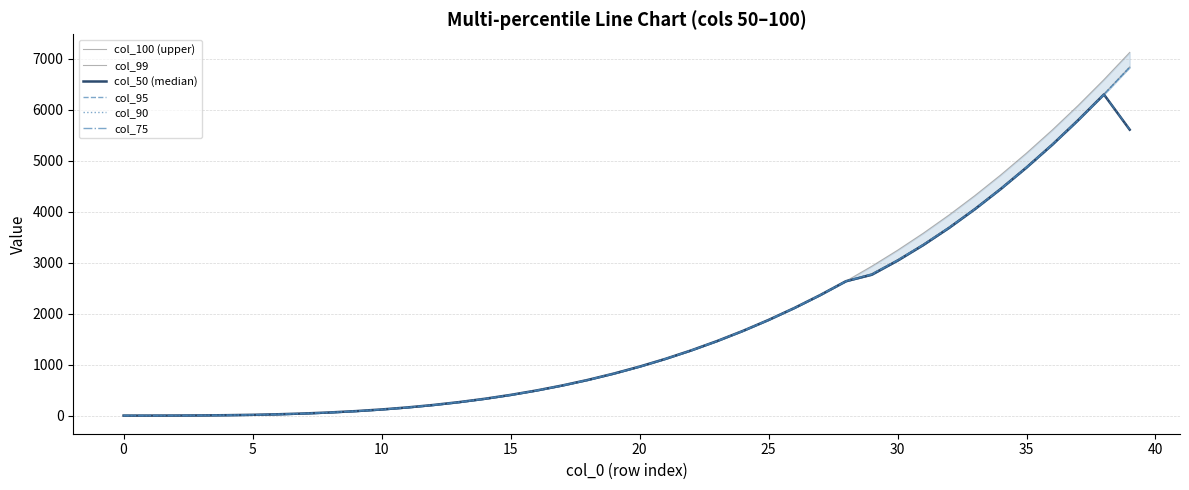

What is the average value of the col_95 series?

1756.9